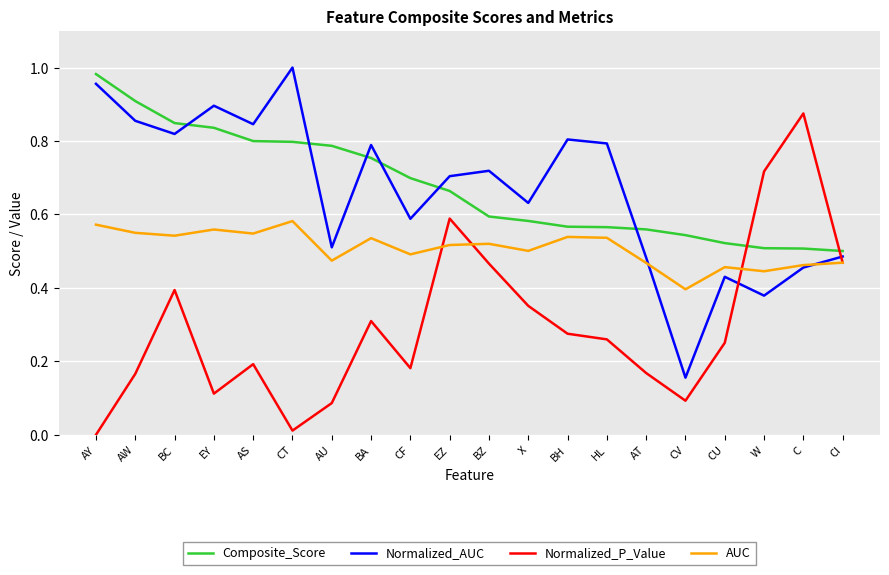

Is the value of AUC at AY greater than the value of Normalized_P_Value at AS?

Yes